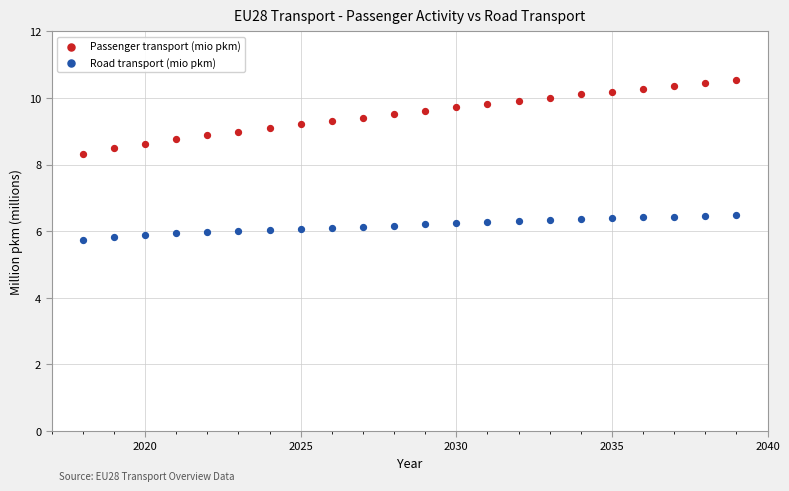

Which series has the widest spread of Y values?

Passenger transport (mio pkm)